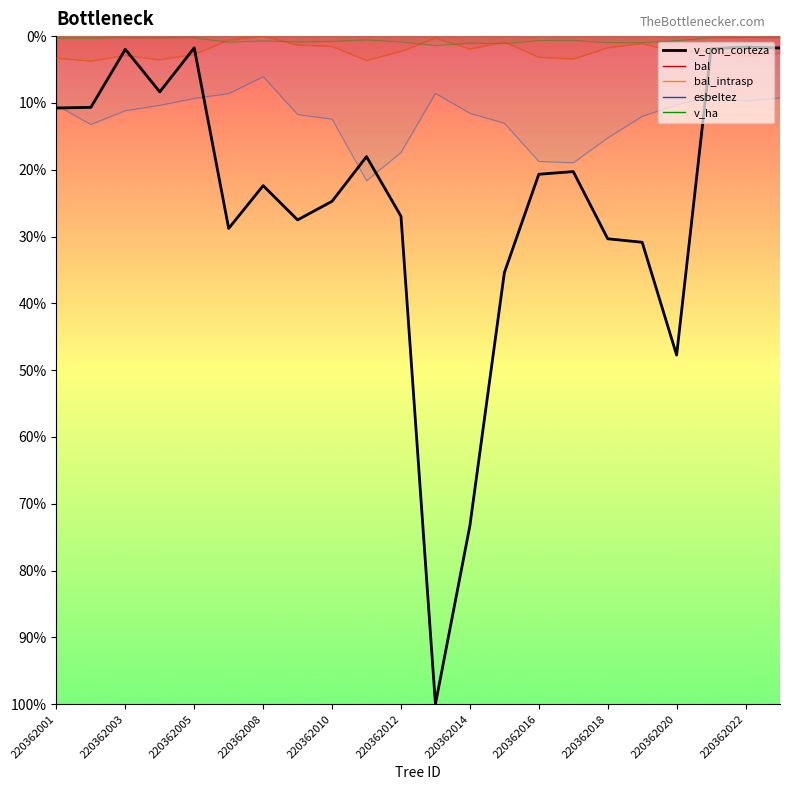

Is this an area chart (filled region under the line)?

No